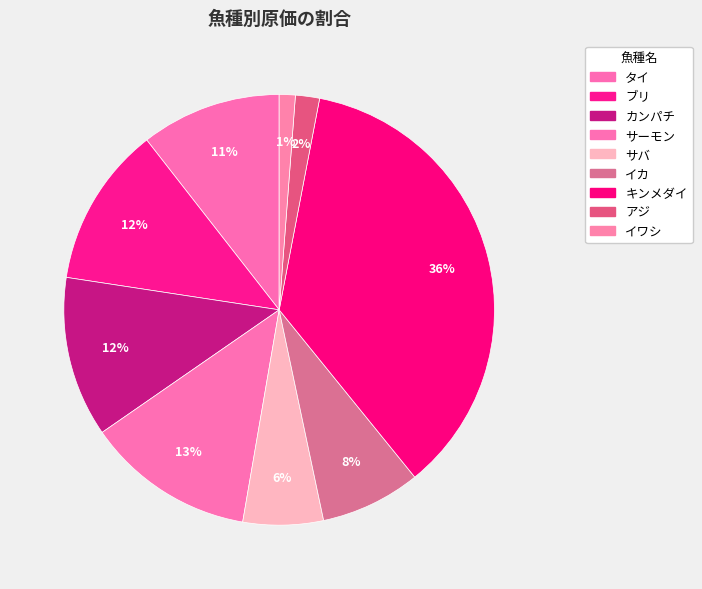

Which has a higher value, サーモン or イカ?

サーモン